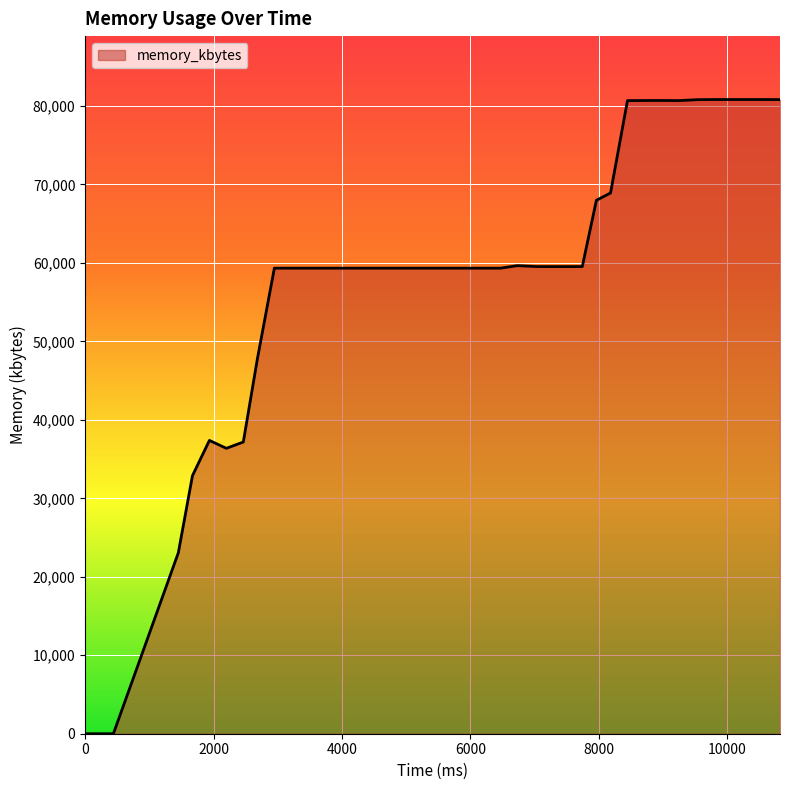

What is the maximum value shown in the chart?

80820